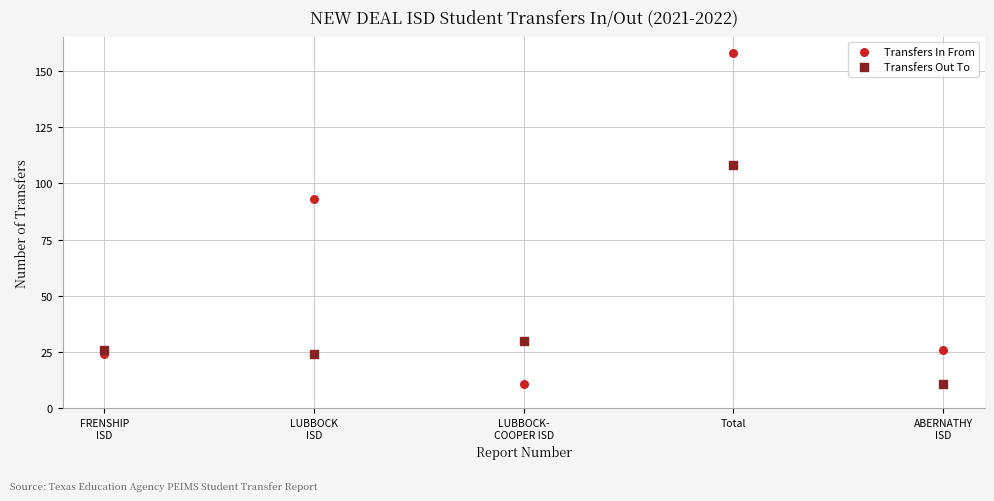

Which series has the widest spread of Y values?

Transfers In From